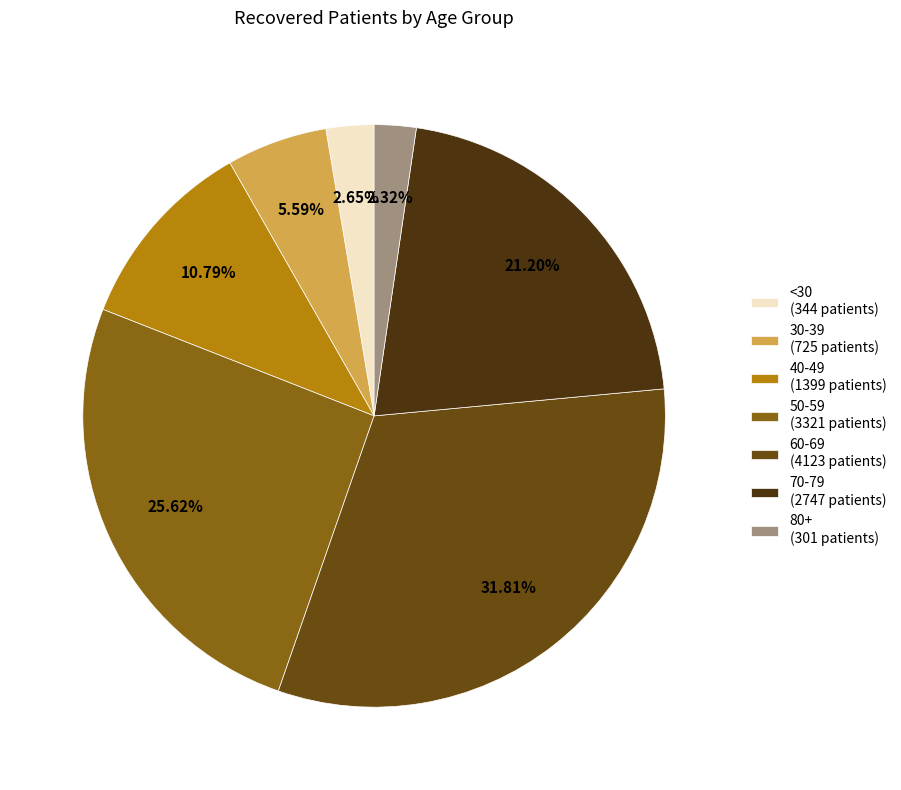

Count the number of slices in the pie.

7